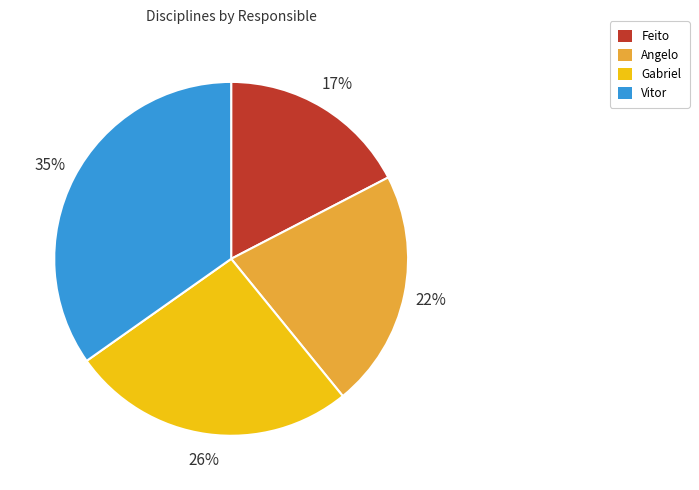

Do Vitor and Feito together represent more than half of the pie?

Yes